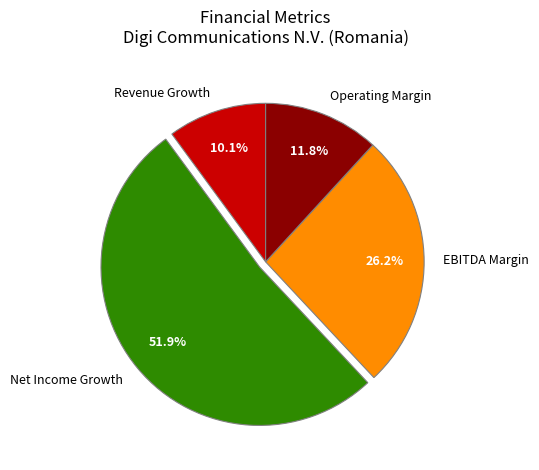

Which slice is the largest?

Net Income Growth